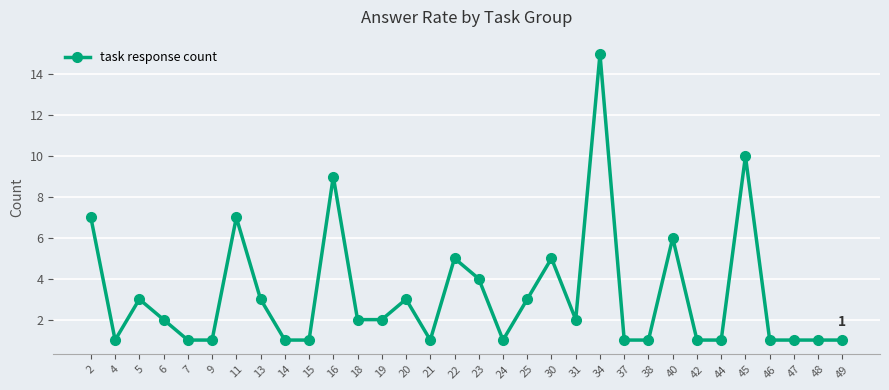

What is the value of the 8th point from the left?

3